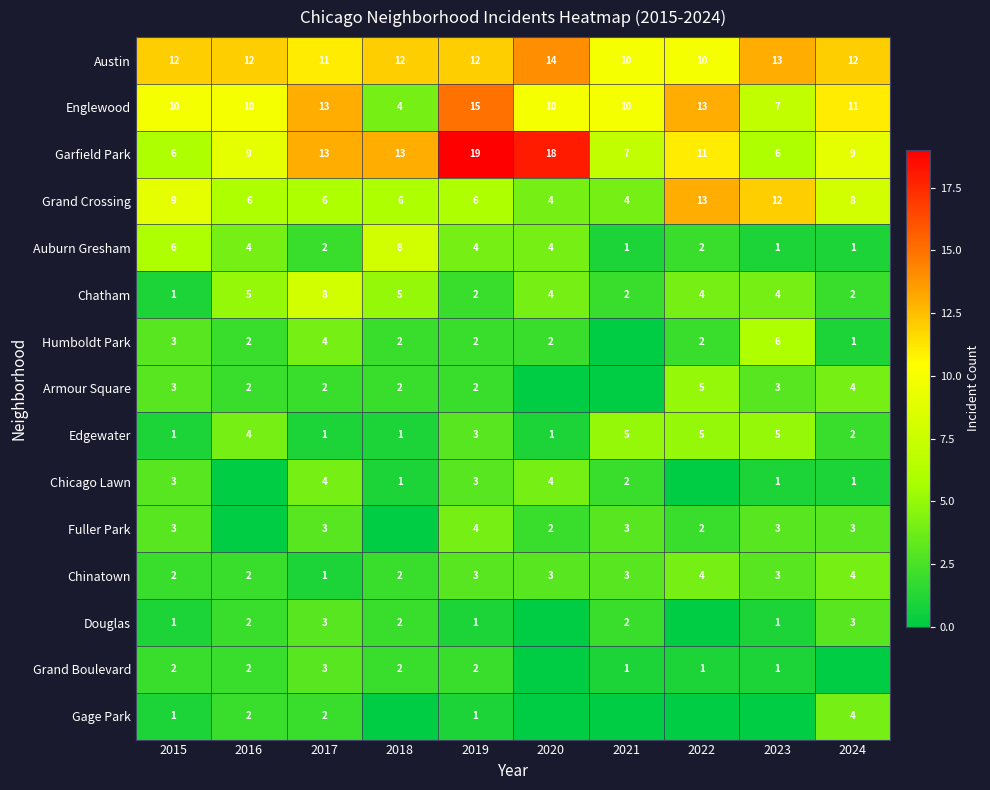

Which has a higher value, 2023 or 2018?

2023